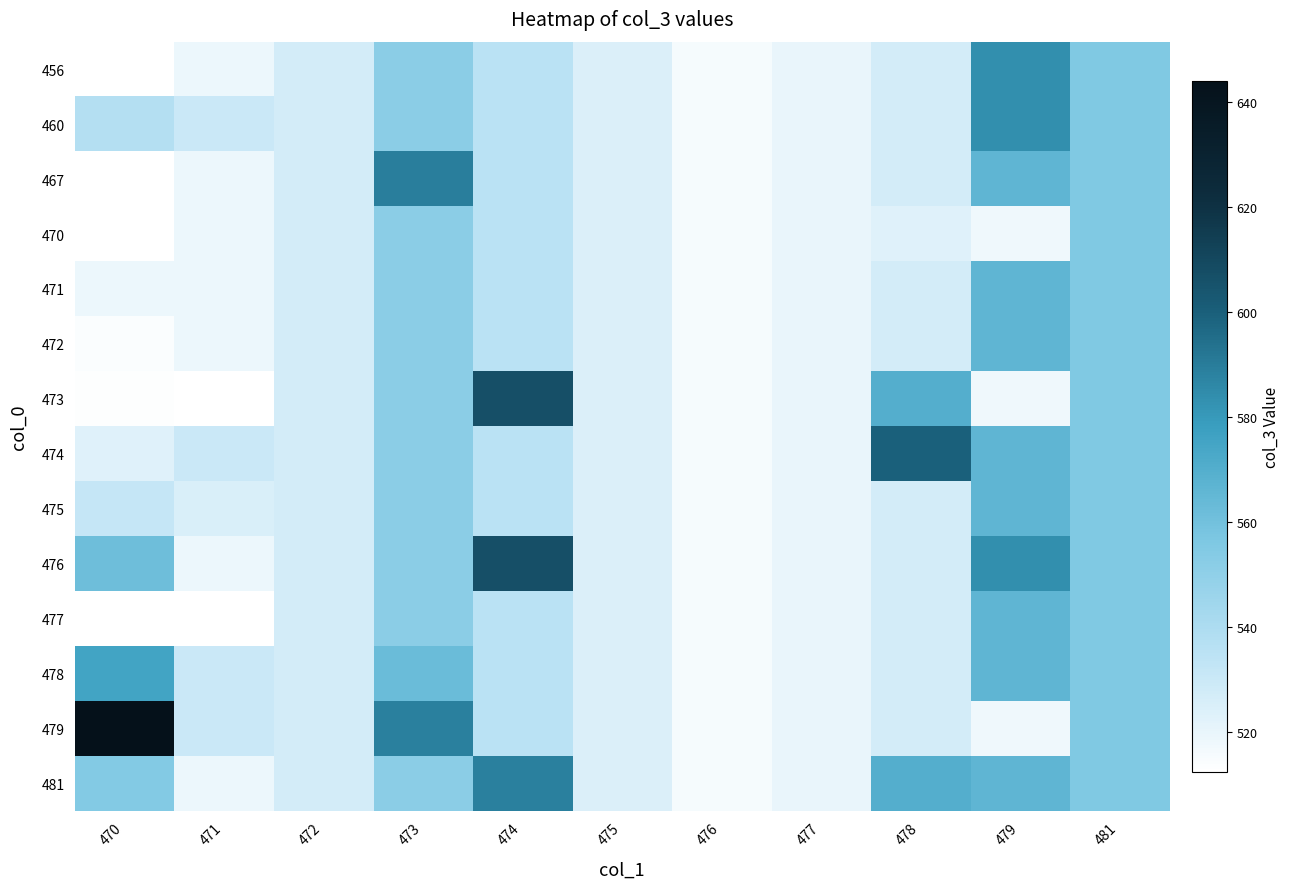

Reading left to right, transcribe all the data shown in this chart.

456: 470=512.3	471=518.8	472=526.9	473=551.6	474=535.0	475=524.4	476=515.7	477=519.5	478=526.8	479=583.8	481=555.5
460: 470=537.5	471=530.0	472=526.9	473=551.6	474=535.0	475=524.4	476=515.7	477=519.5	478=526.8	479=583.8	481=555.5
467: 470=512.3	471=518.8	472=526.9	473=589.0	474=535.0	475=524.4	476=515.7	477=519.5	478=526.8	479=566.3	481=555.5
470: 470=512.3	471=518.8	472=526.9	473=551.6	474=535.0	475=524.4	476=515.7	477=519.5	478=523.1	479=517.9	481=555.5
471: 470=518.8	471=518.8	472=526.9	473=551.6	474=535.0	475=524.4	476=515.7	477=519.5	478=526.8	479=566.3	481=555.5
472: 470=514.1	471=518.8	472=526.9	473=551.6	474=535.0	475=524.4	476=515.7	477=519.5	478=526.8	479=566.3	481=555.5
473: 470=512.9	471=512.3	472=526.9	473=551.6	474=606.6	475=524.4	476=515.7	477=519.5	478=569.4	479=517.9	481=555.5
474: 470=523.1	471=530.0	472=526.9	473=551.6	474=535.0	475=524.4	476=515.7	477=519.5	478=599.4	479=566.3	481=555.5
475: 470=531.8	471=524.7	472=526.9	473=551.6	474=535.0	475=524.4	476=515.7	477=519.5	478=526.8	479=566.3	481=555.5
476: 470=561.3	471=518.8	472=526.9	473=551.6	474=606.6	475=524.4	476=515.7	477=519.5	478=526.8	479=583.8	481=555.5
477: 470=512.3	471=512.3	472=526.9	473=551.6	474=535.0	475=524.4	476=515.7	477=519.5	478=526.8	479=566.3	481=555.5
478: 470=575.4	471=530.0	472=526.9	473=562.2	474=535.0	475=524.4	476=515.7	477=519.5	478=526.8	479=566.3	481=555.5
479: 470=644.1	471=530.0	472=526.9	473=588.6	474=535.0	475=524.4	476=515.7	477=519.5	478=526.8	479=517.9	481=555.5
481: 470=554.1	471=518.8	472=526.9	473=551.6	474=588.6	475=524.4	476=515.7	477=519.5	478=569.4	479=566.3	481=555.5